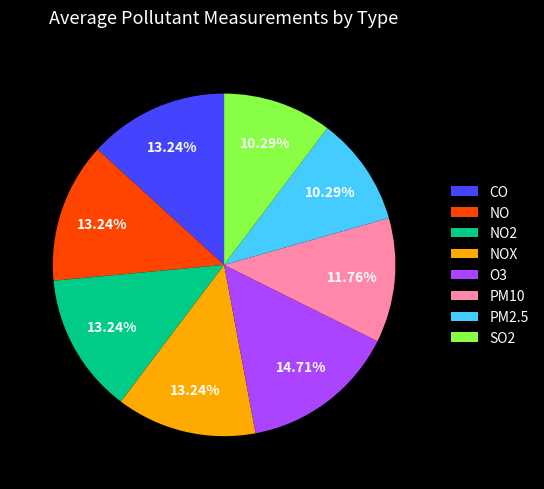

What is the ratio of the value at O3 to the value at NO?

1.1